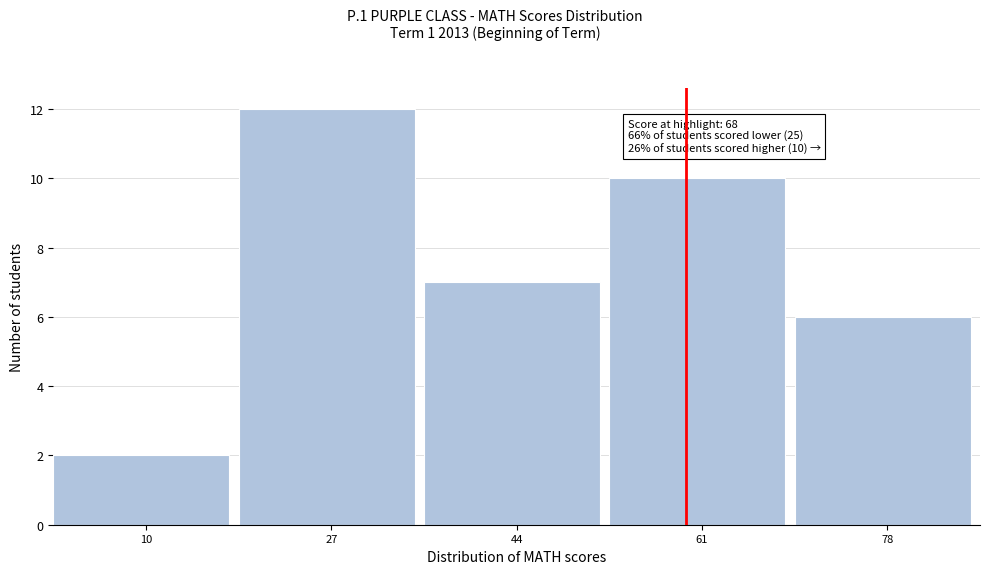

Reading left to right, extract all data points from this chart.

2	12	7	10	6